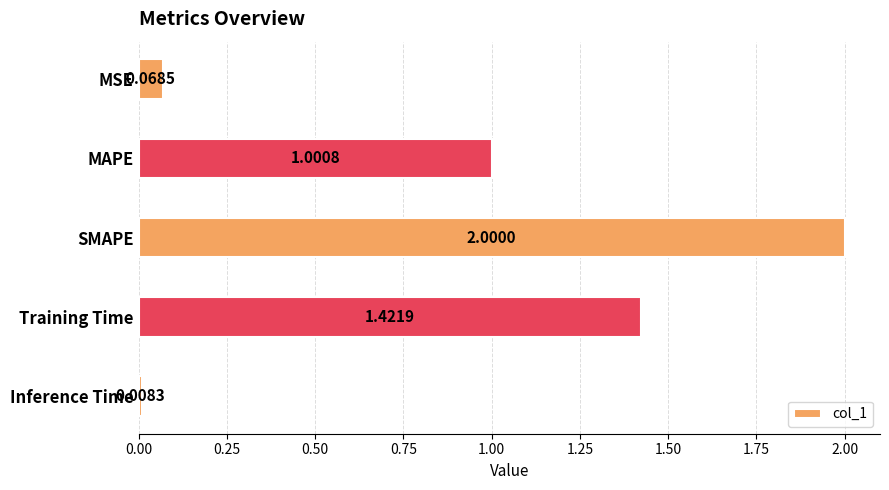

Rank the categories by value from lowest to highest.

Inference Time, MSE, MAPE, Training Time, SMAPE